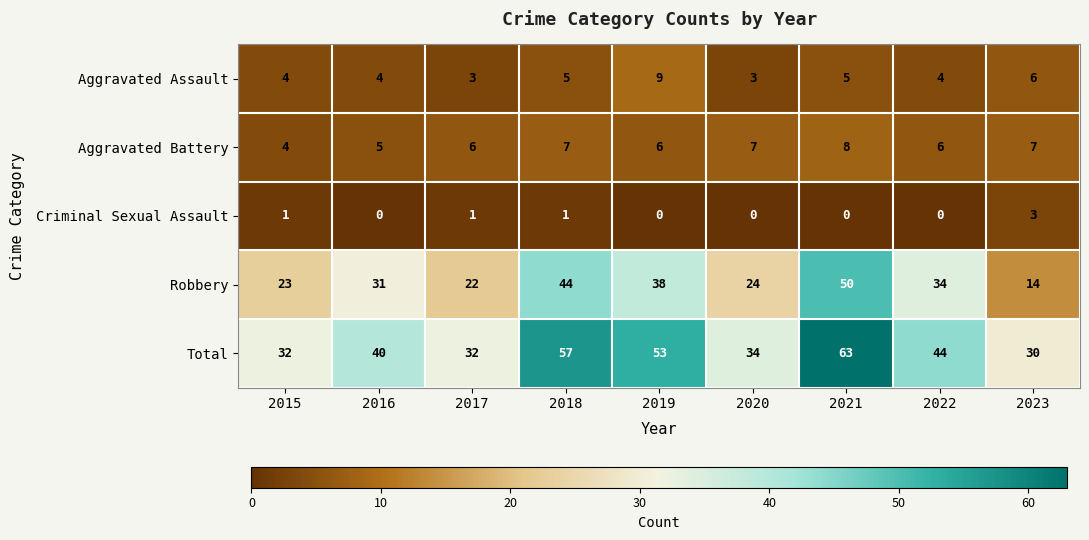

What is the spread (max minus min) of values at 2016?

40